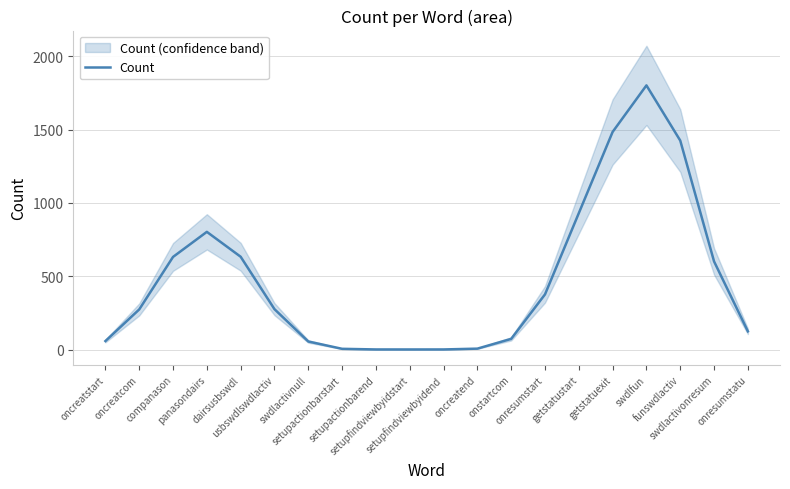

What is the approximate value at getstatustart?

930.4